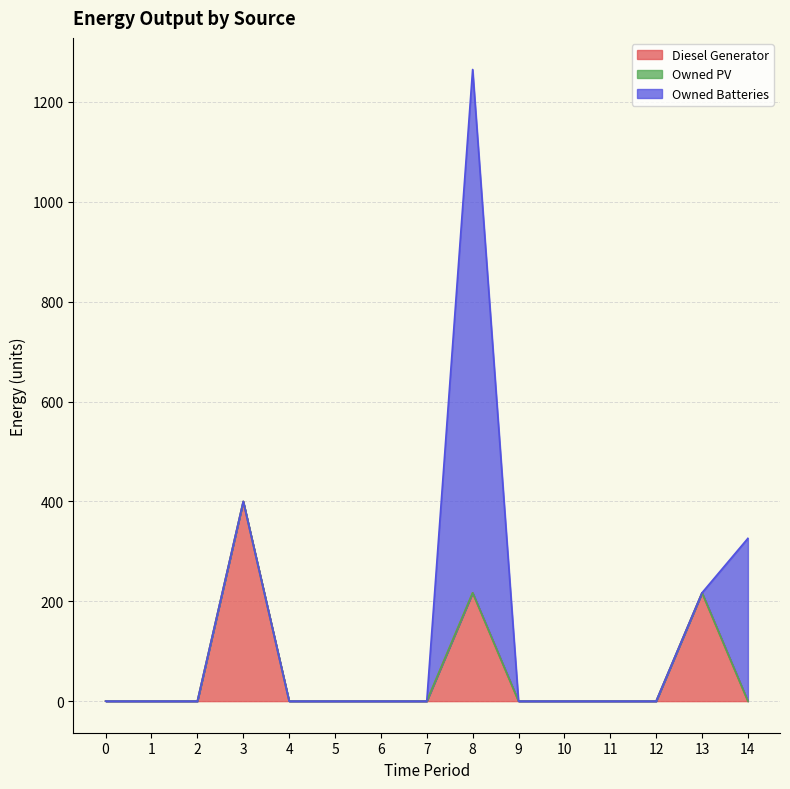

Reading right to left, what are all the values shown in this chart?

Diesel Generator: 14=0	13=217	12=0	11=0	10=0	9=0	8=217	7=0	6=0	5=0	4=0	3=400	2=0	1=0	0=0
Owned PV: 14=0	13=0	12=0	11=0	10=0	9=0	8=0	7=0	6=0	5=0	4=0	3=0	2=0	1=0	0=0
Owned Batteries: 14=326	13=0	12=0	11=0	10=0	9=0	8=1048	7=0	6=0	5=0	4=0	3=0	2=0	1=0	0=0